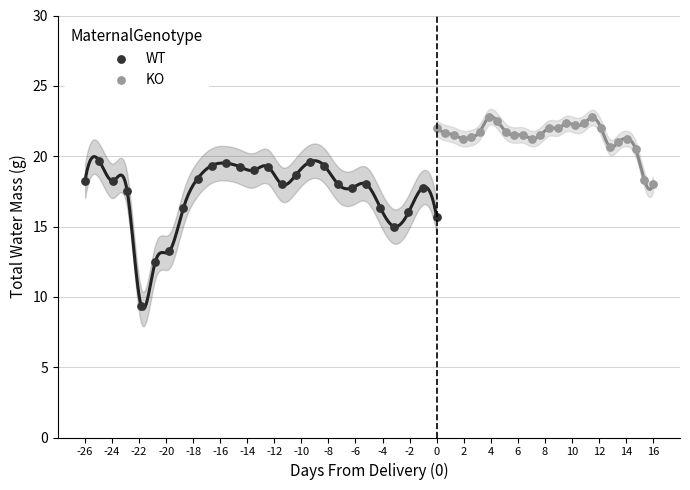

Which series has the widest spread of Y values?

WT